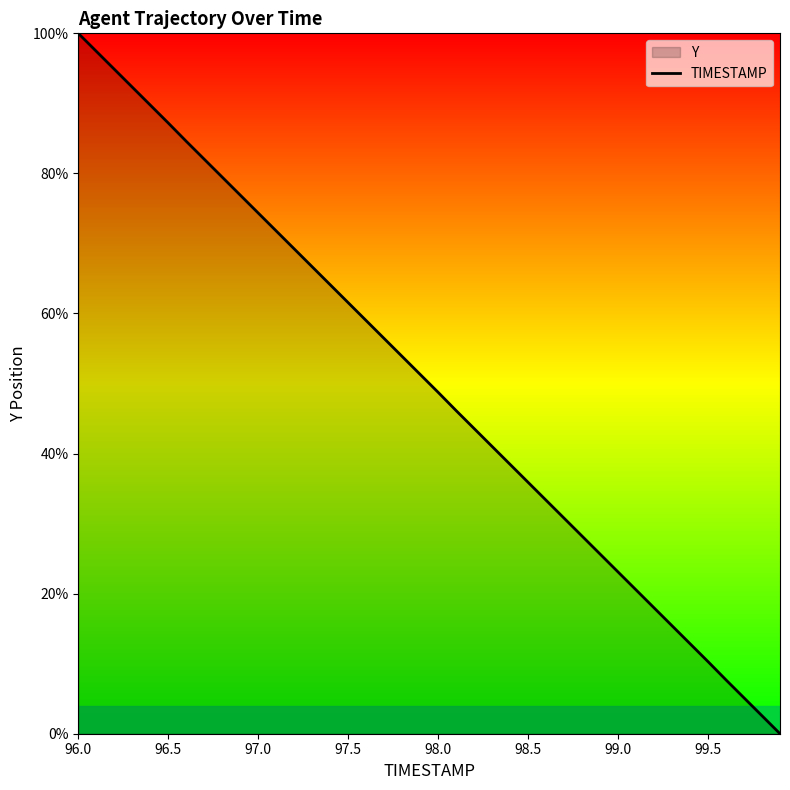

How many lines are shown in the chart?

1